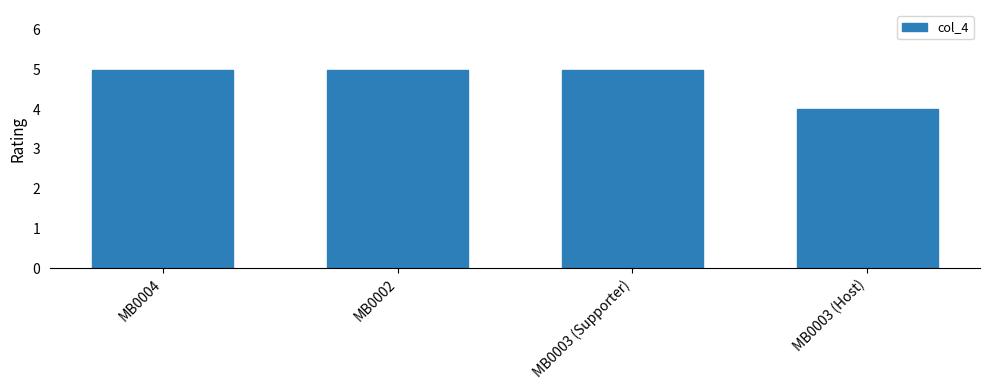

Where is the data nearest to the value 4?

MB0003 (Host)